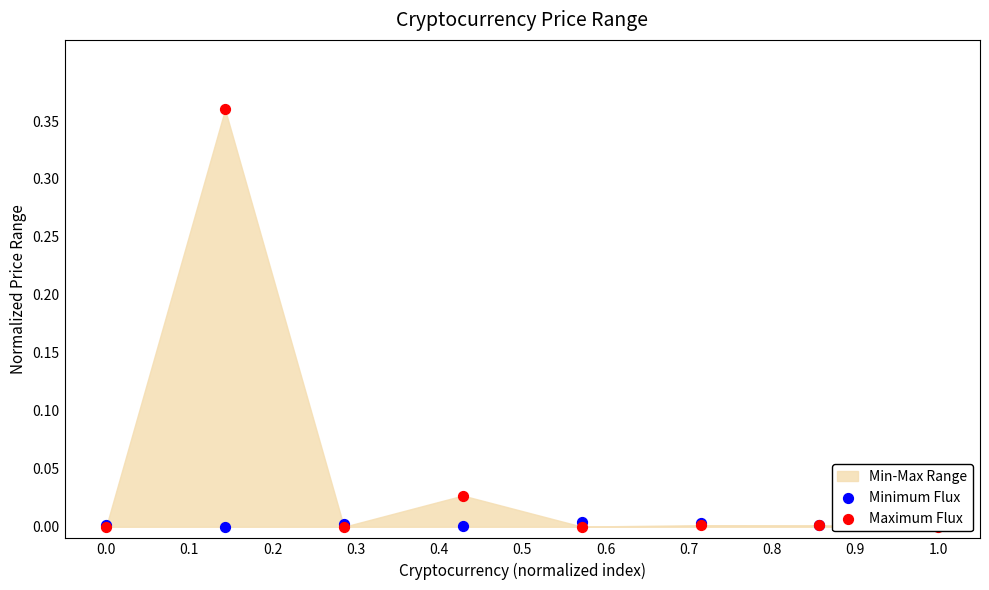

Is the value of Maximum Flux at 0.0 greater than the value of Minimum Flux at 1.0?

No